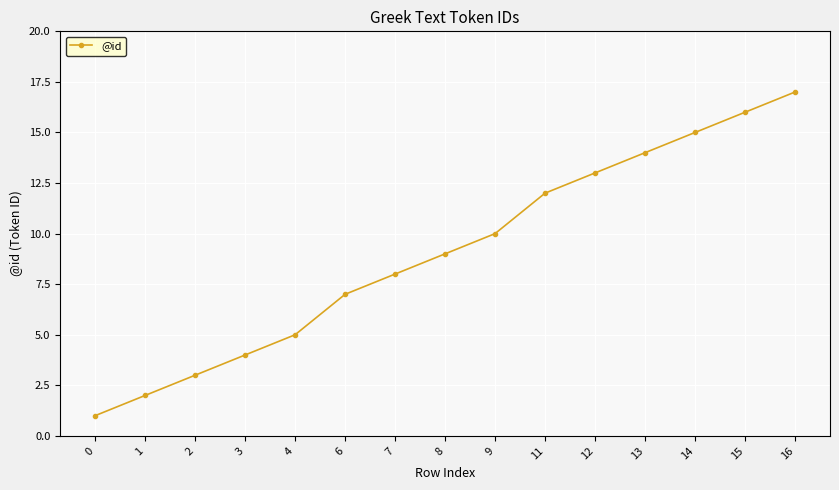

Is this an area chart (filled region under the line)?

No